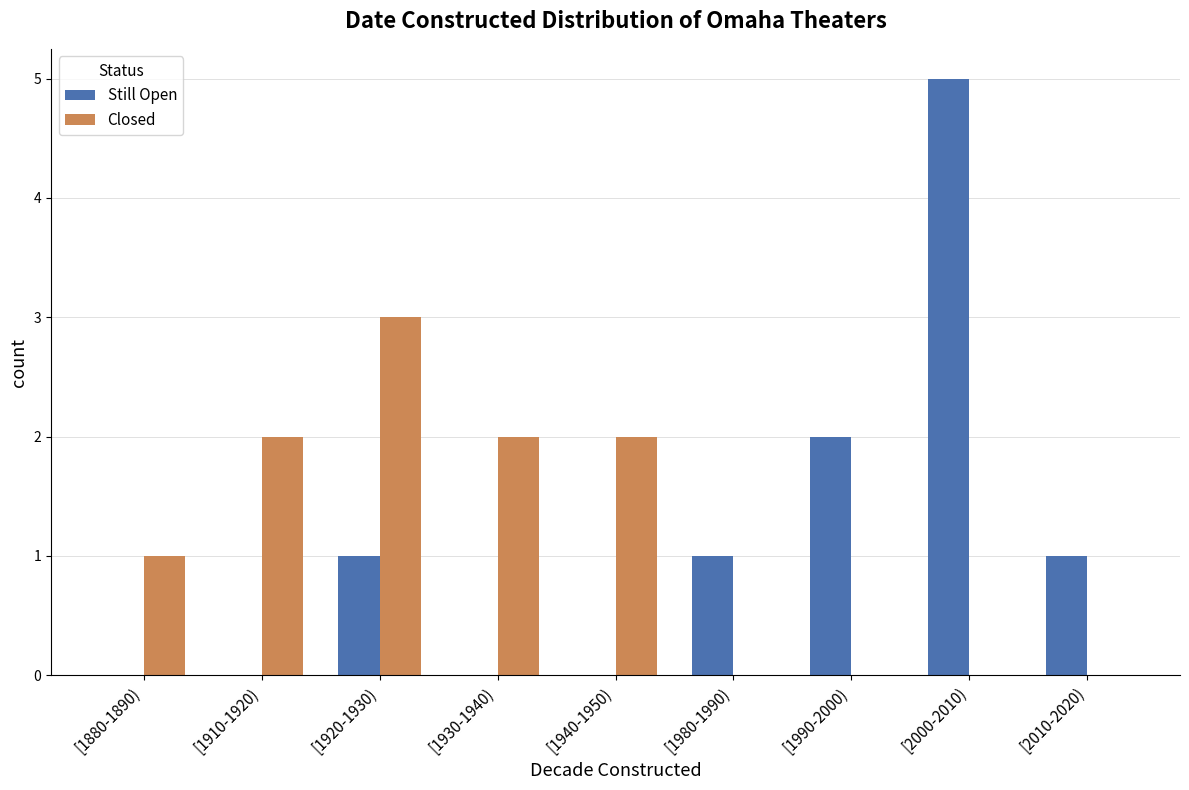

How many distinct data groups are displayed?

2